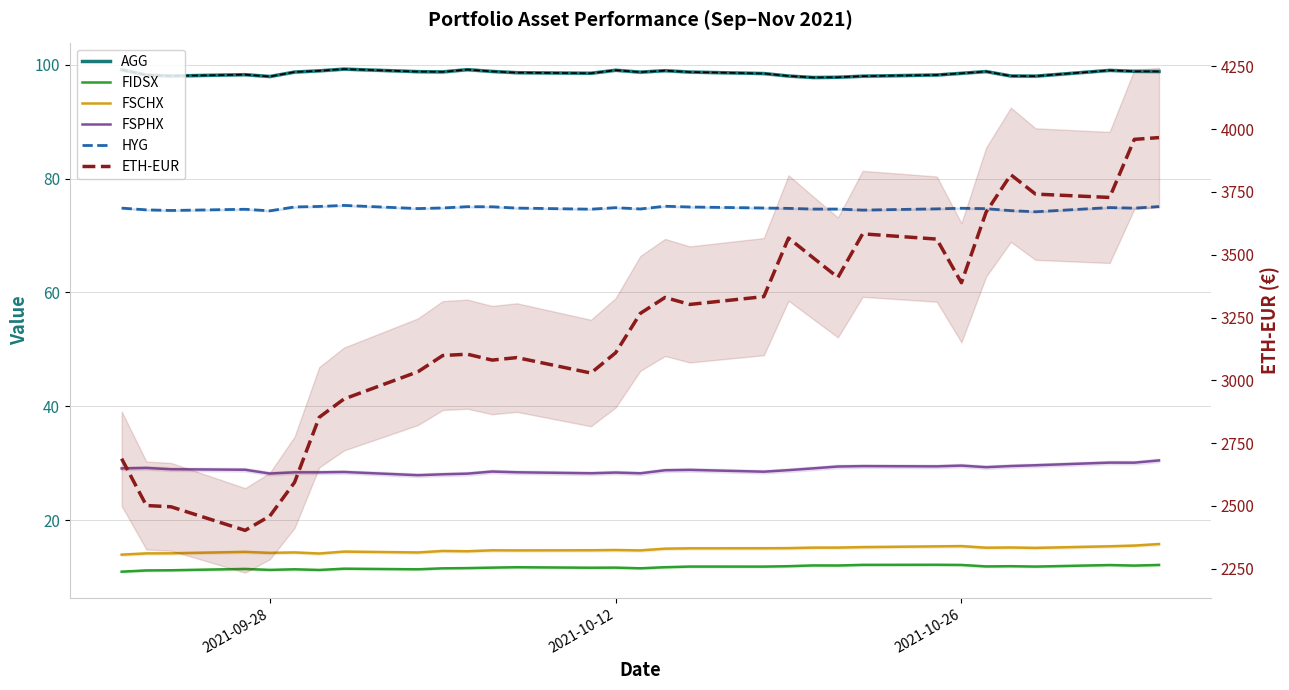

Rank the series by their maximum value, from lowest to highest.

FIDSX, FSCHX, FSPHX, HYG, AGG, ETH-EUR